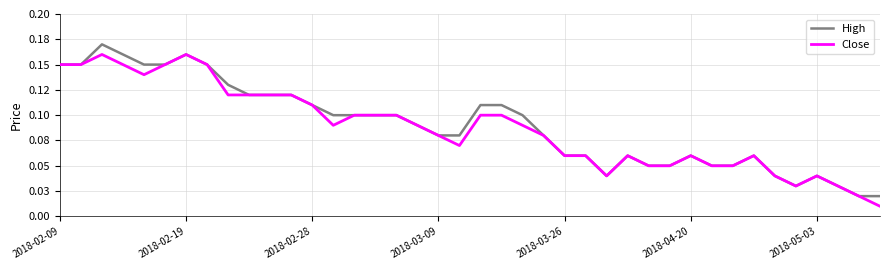

Is this an area chart (filled region under the line)?

No